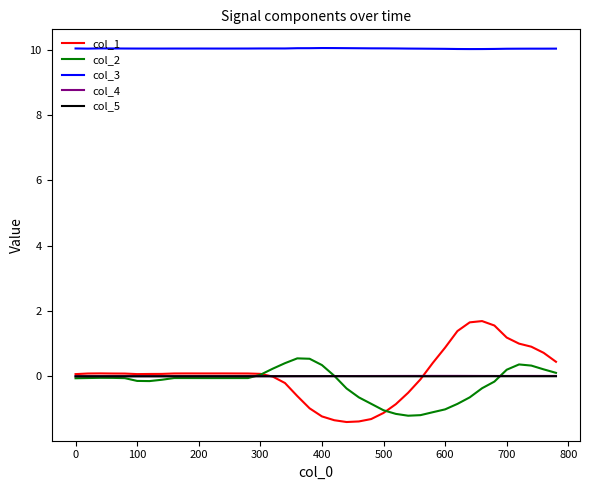

True or false: col_3 and col_4 cross at least once.

False